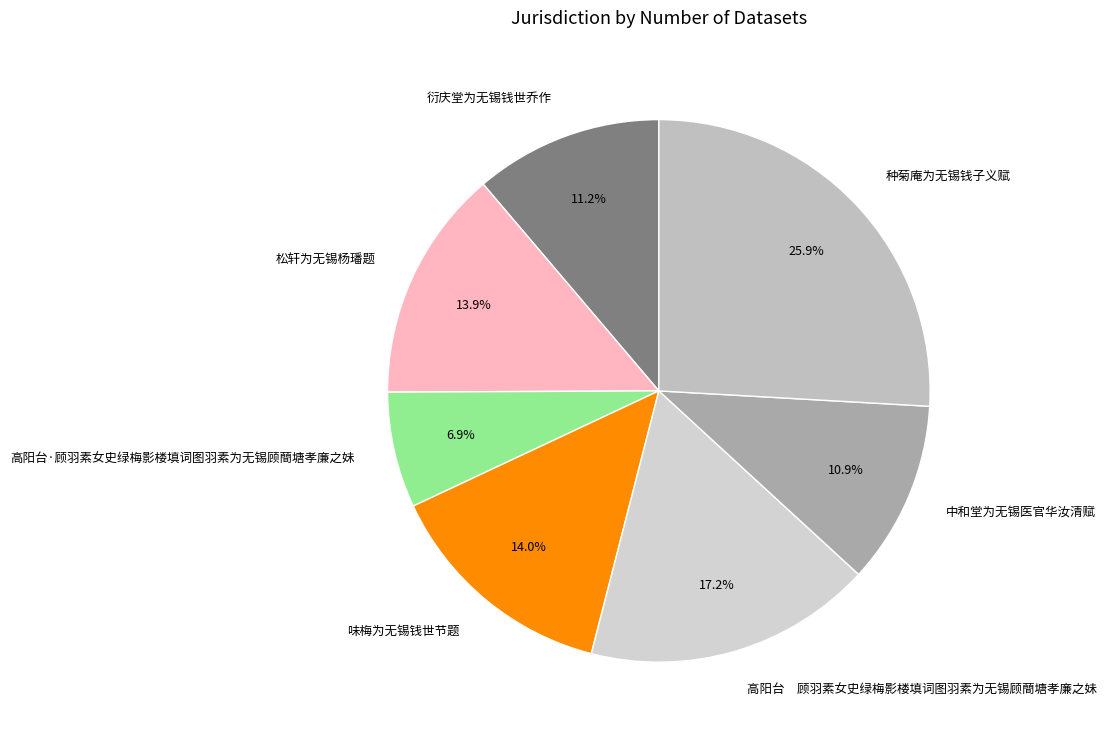

Is there any slice that represents more than half of the pie?

No